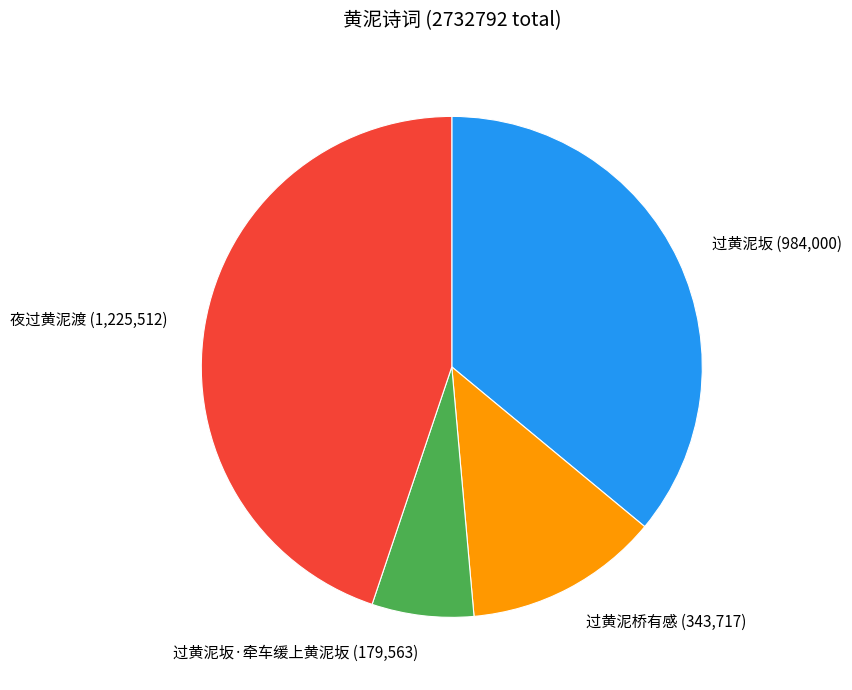

Which slice is the smallest?

过黄泥坂·牵车缓上黄泥坂